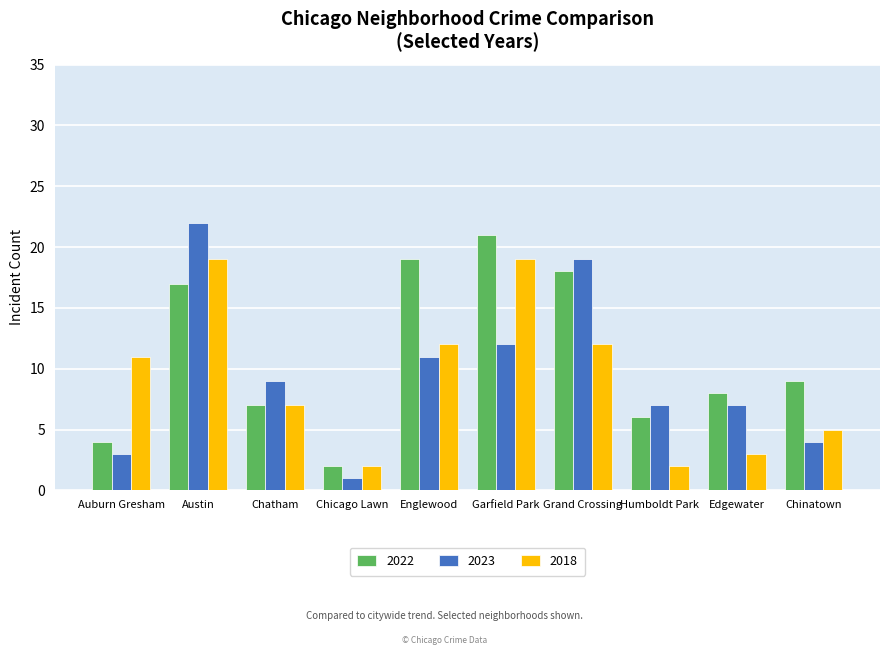

Which category has the lowest value across all series?

Chicago Lawn